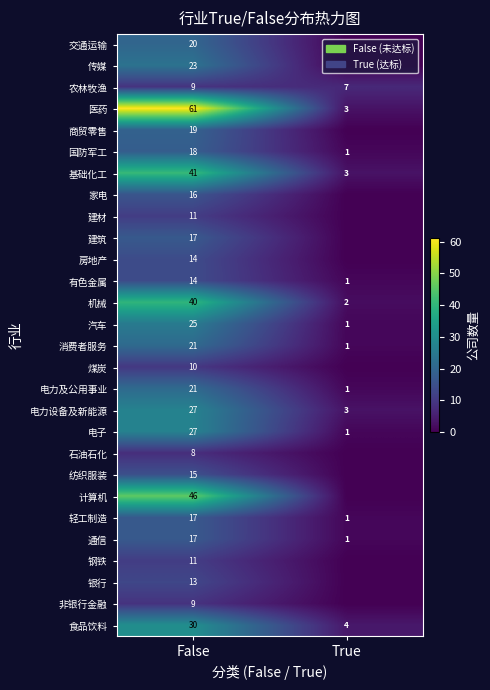

What is the difference between the highest and lowest values at False?

53